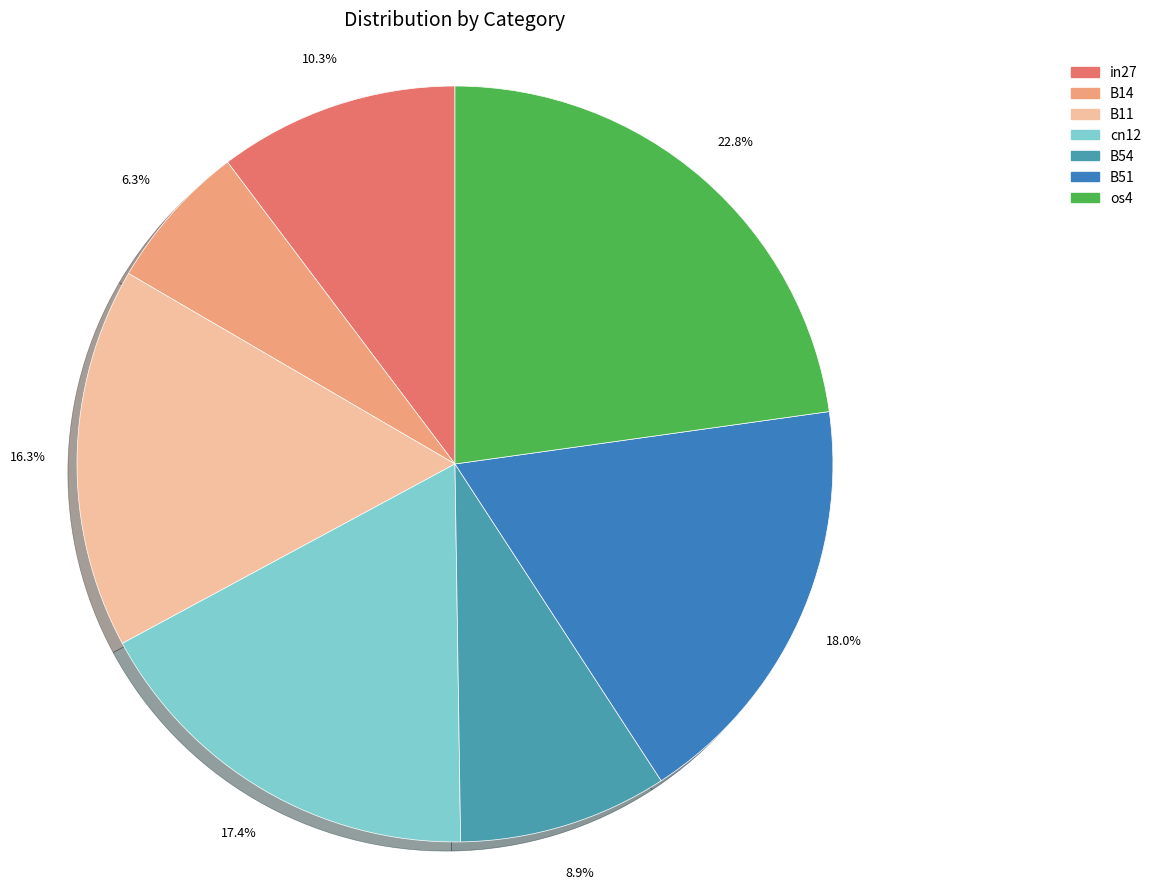

Do cn12 and os4 together represent more than half of the pie?

No